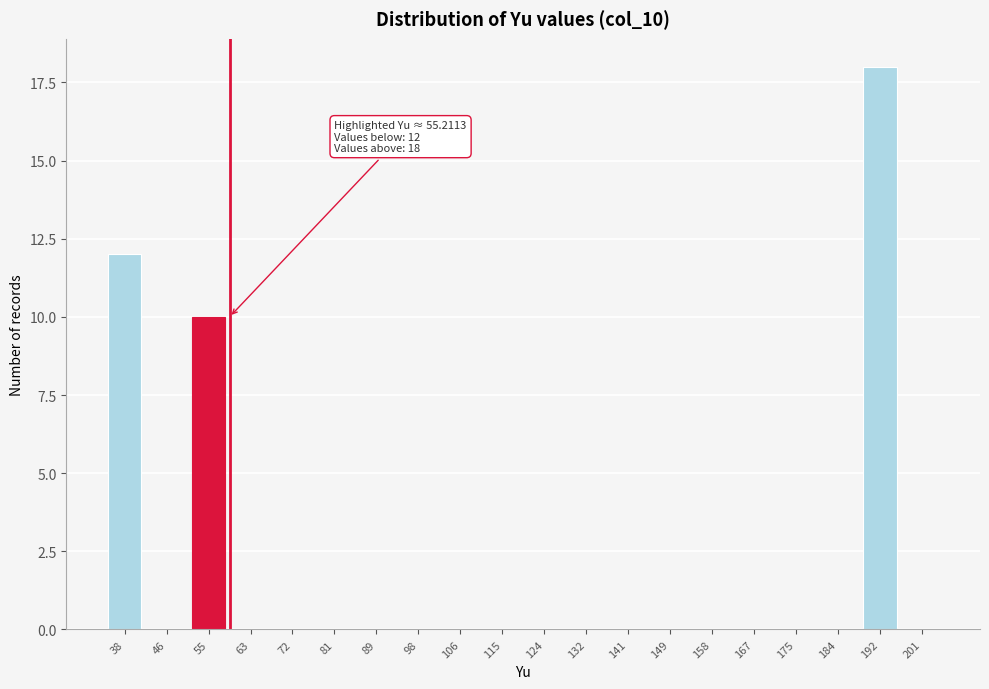

Reading left to right, what are all the values shown in this chart?

38=12	46=0	55=10	63=0	72=0	81=0	89=0	98=0	106=0	115=0	124=0	132=0	141=0	149=0	158=0	167=0	175=0	184=0	192=18	201=0